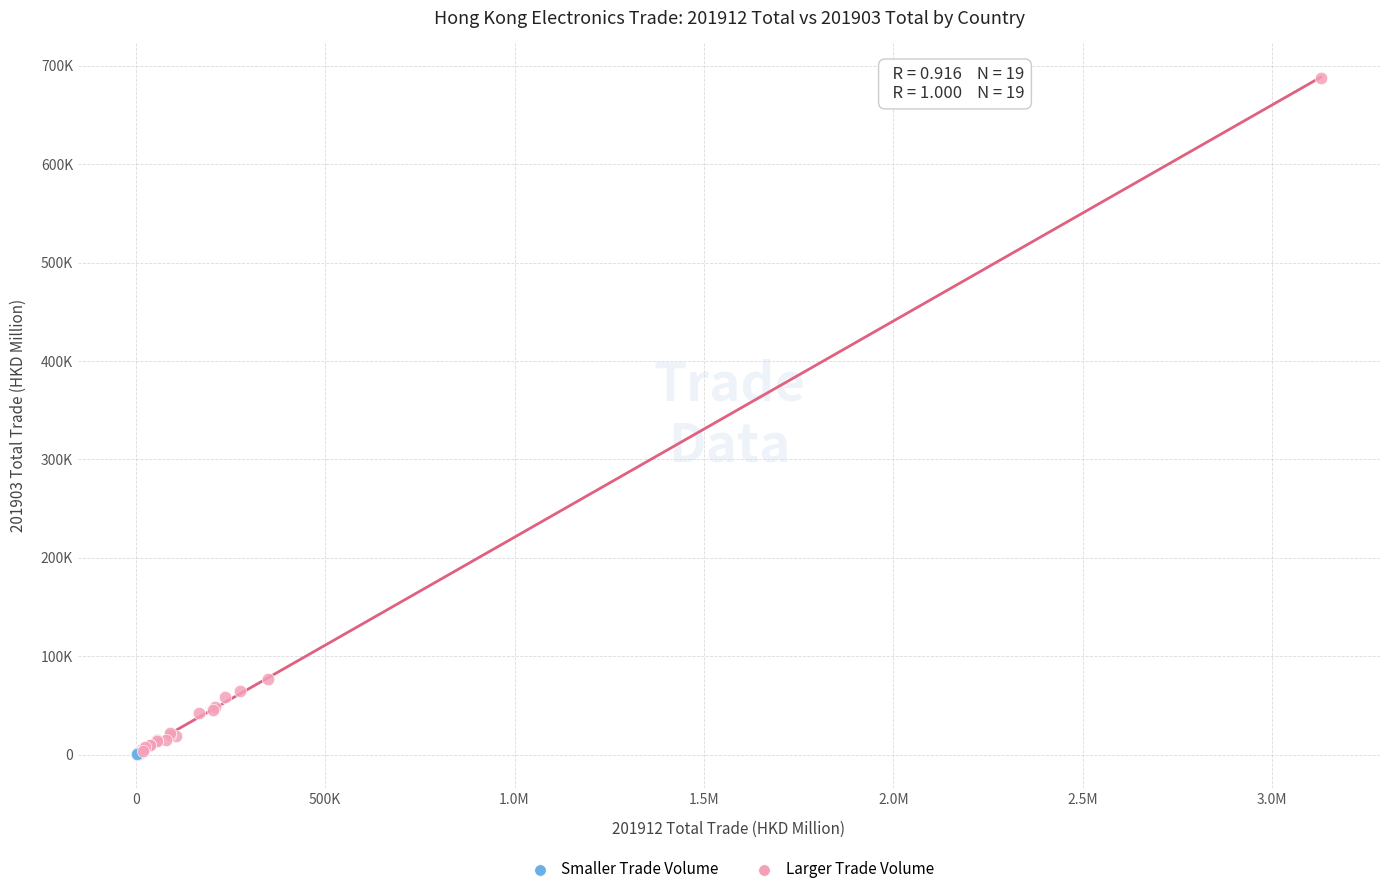

What are all the series names shown in the legend?

Smaller Trade Volume, Larger Trade Volume